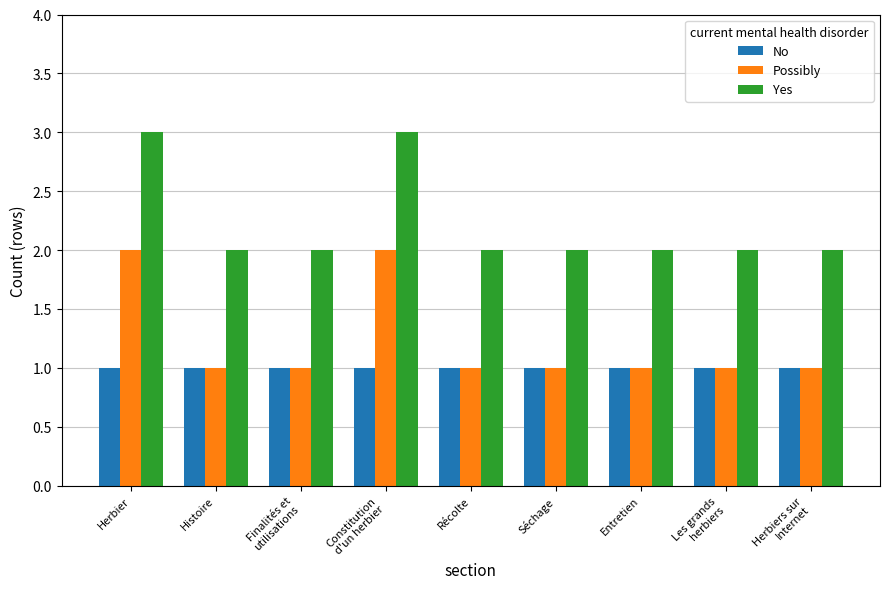

Reading left to right, extract all data points from this chart.

No: 1	1	1	1	1	1	1	1	1
Possibly: 2	1	1	2	1	1	1	1	1
Yes: 3	2	2	3	2	2	2	2	2